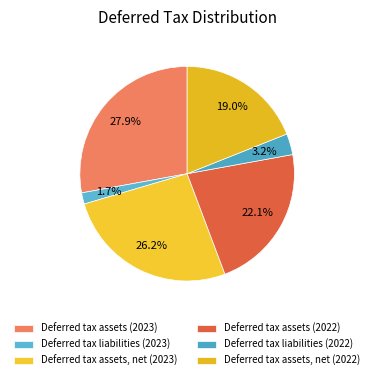

How many slices are in this pie chart?

6